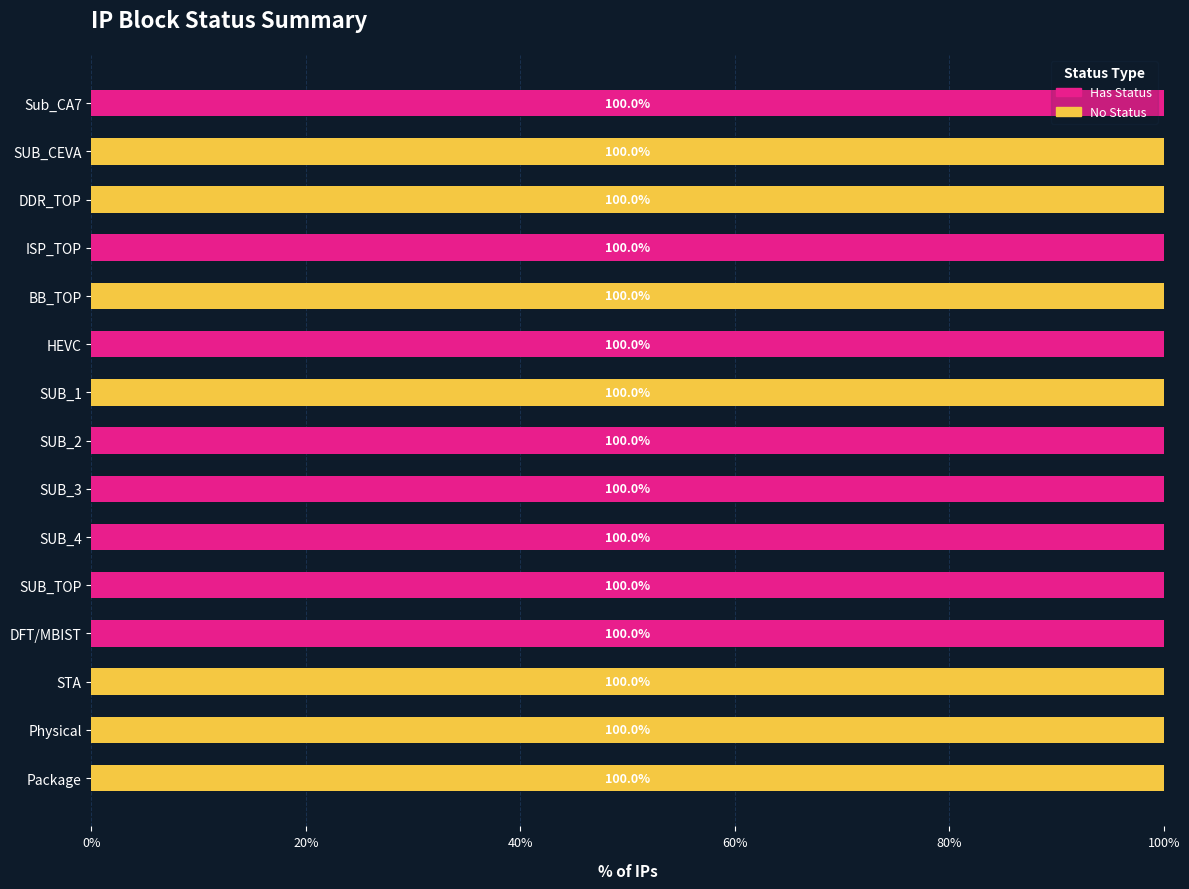

What is the total value across all series at HEVC?

100